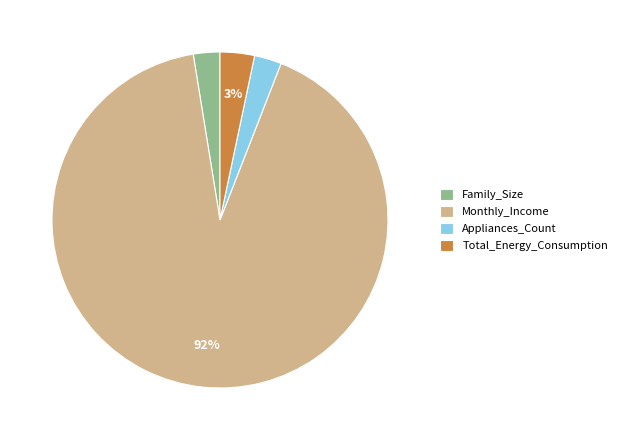

To the nearest percent, what portion does Family_Size represent?

3%